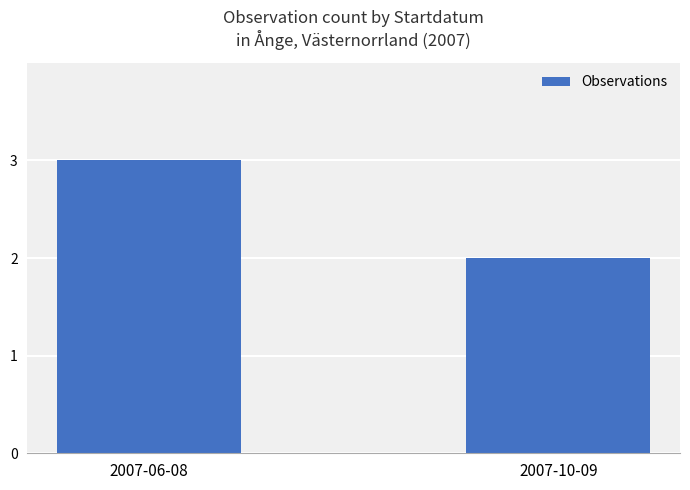

True or false: the data shows 2 at 2007-10-09.

True